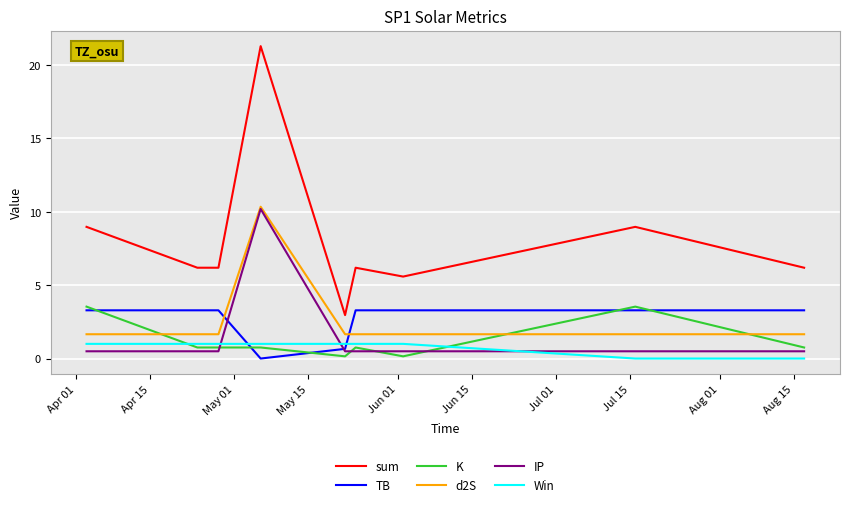

What is the greatest value displayed?

21.3